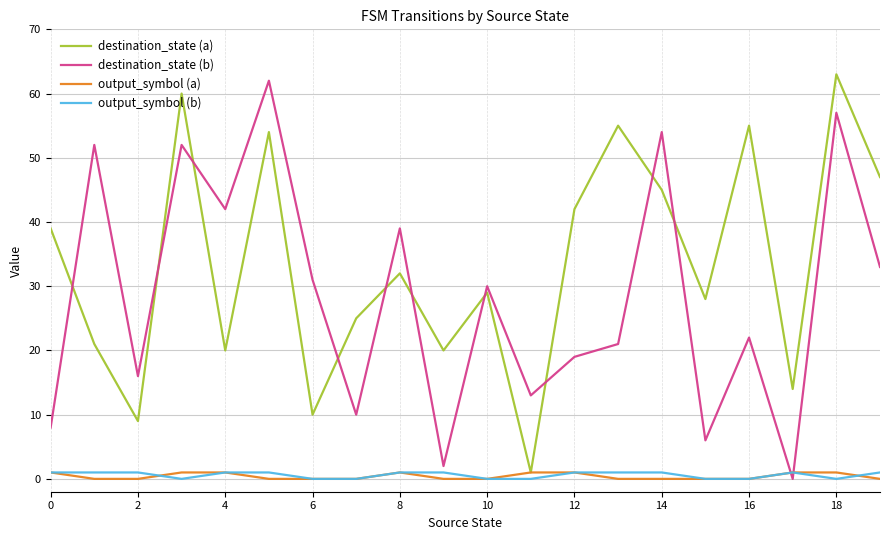

After their last crossing, which series has the higher values: destination_state (a) or destination_state (b)?

destination_state (a)